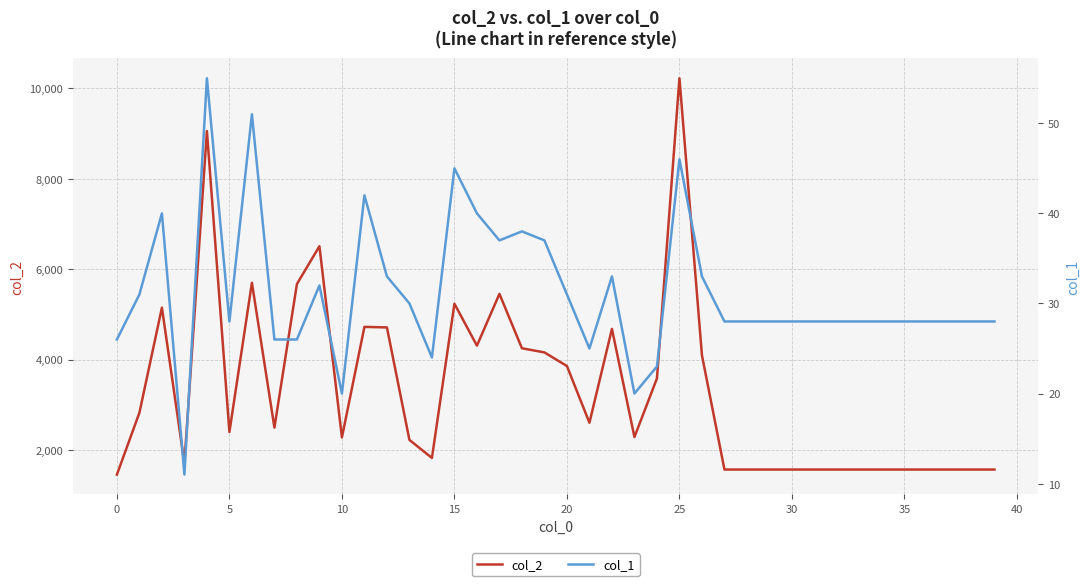

What is the maximum value for col_2?

10221